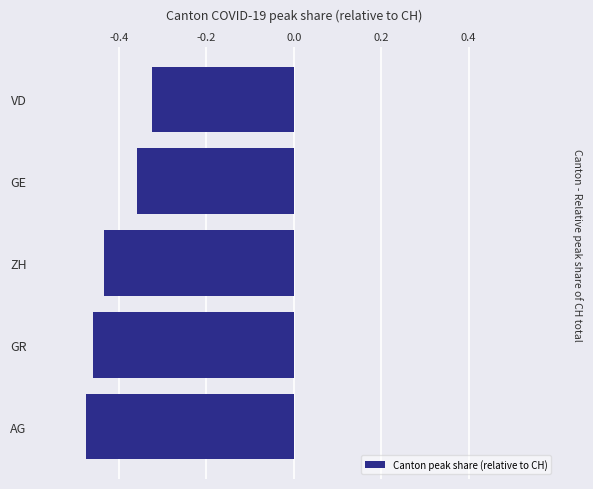

Which has a higher value, GR or ZH?

ZH